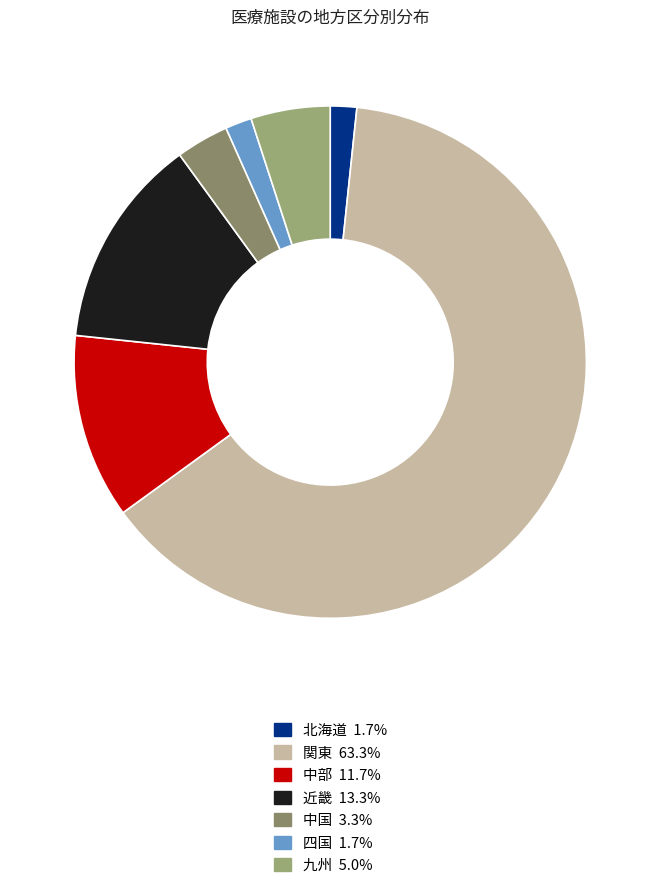

What is the largest slice in the pie chart?

関東